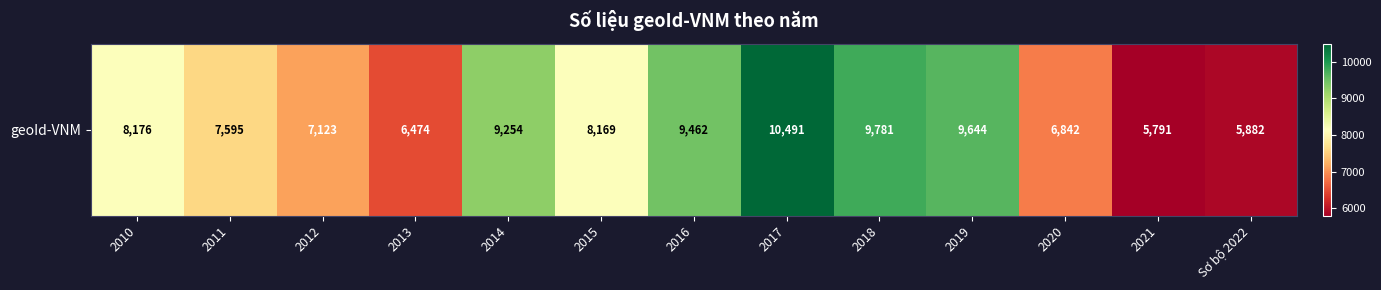

Reading left to right, extract all data points from this chart.

2010=8176	2011=7595	2012=7123	2013=6474	2014=9254	2015=8169	2016=9462	2017=10491	2018=9781	2019=9644	2020=6842	2021=5791	Sơ bộ 2022=5882